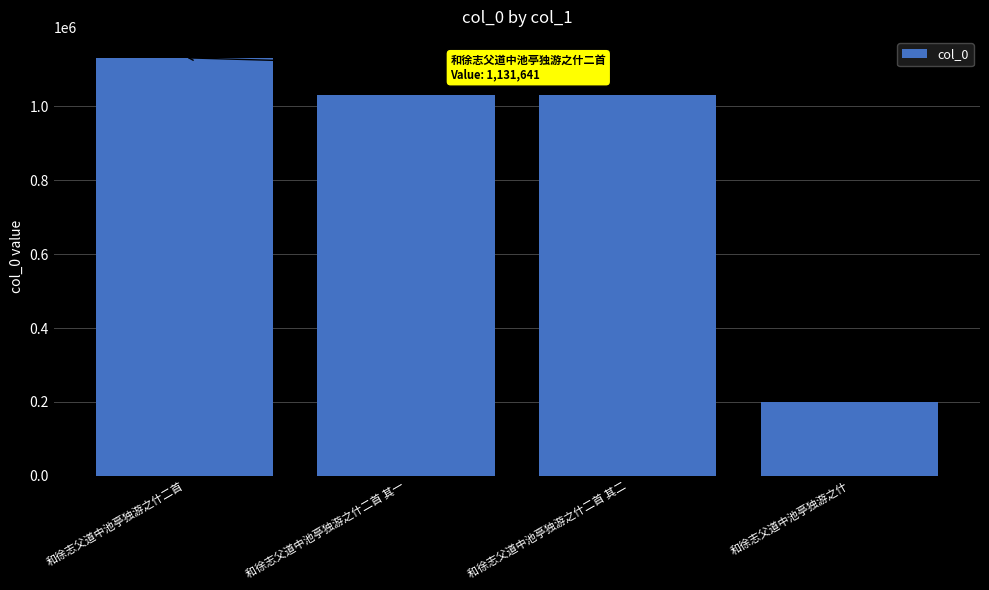

Which category has the lowest value across all series?

和徐志父道中池亭独游之什